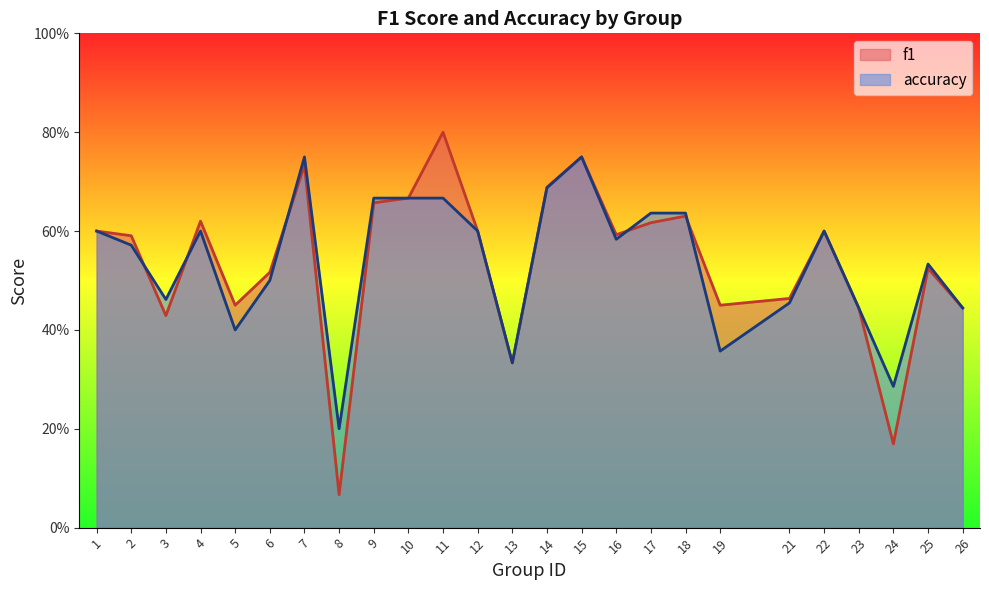

Where is f1 nearest to the value 0?

8